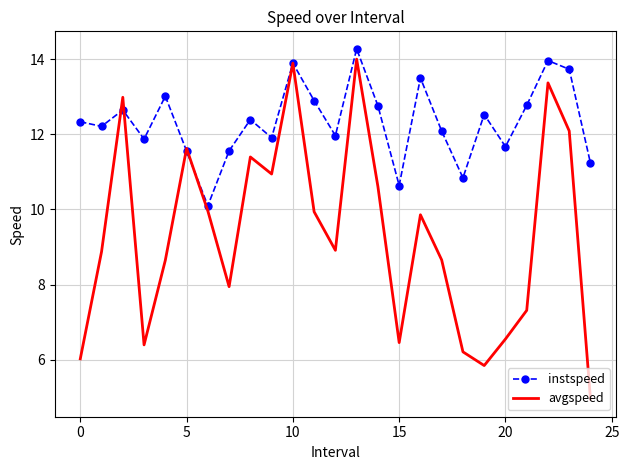

List the series in order of their overall mean, highest first.

instspeed, avgspeed